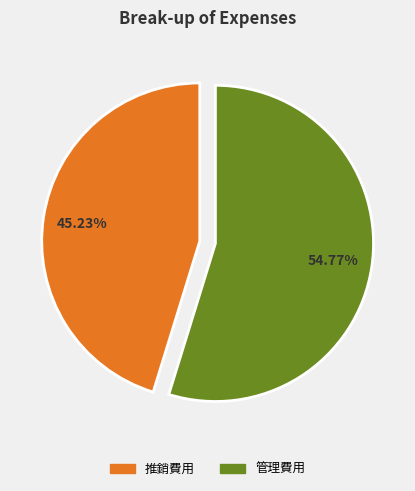

Is there any slice that represents more than half of the pie?

Yes